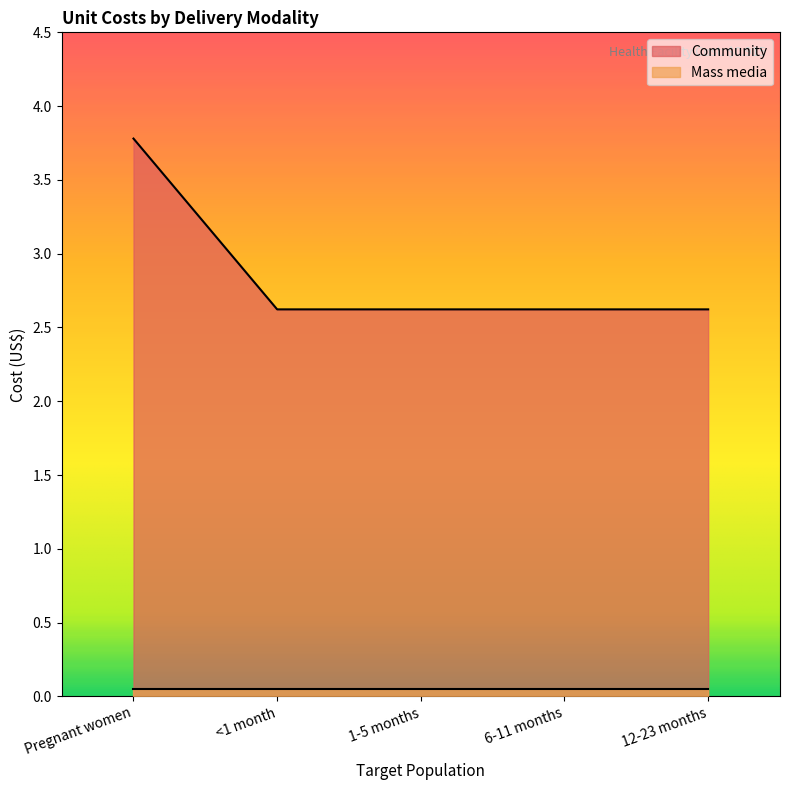

Does the chart display data point markers on the line(s)?

No